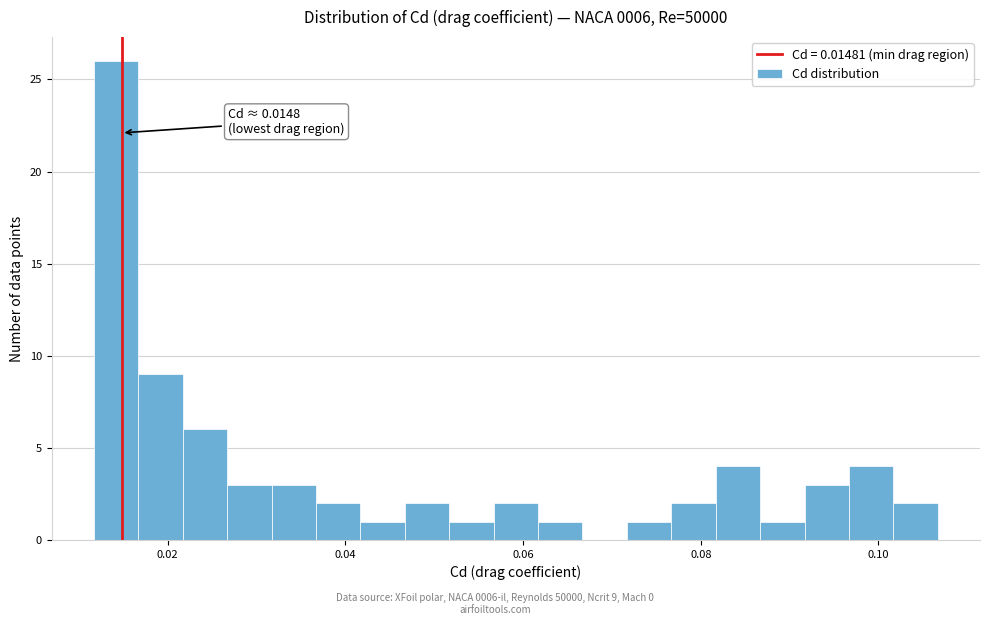

Around what value on the x-axis is the tallest bar? Give the approximate position of its centre, as read against the axis.

0.014